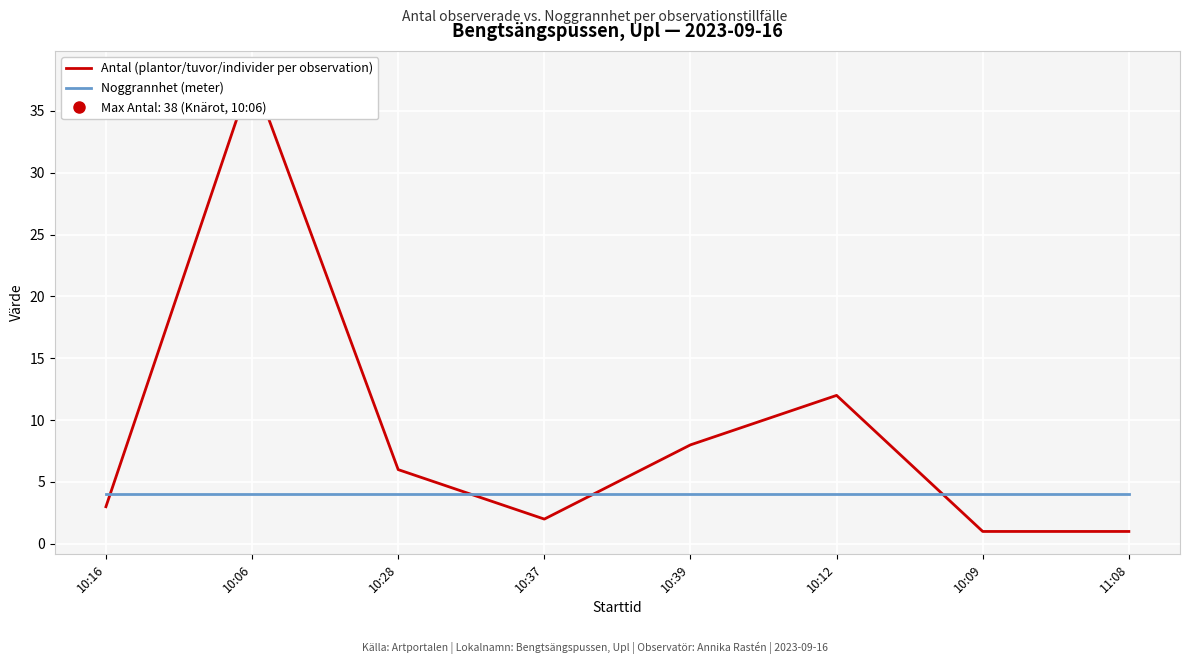

List the labels in order of Antal (plantor/tuvor/individer per observation) value, smallest first.

10:09, 11:08, 10:37, 10:16, 10:28, 10:39, 10:12, 10:06